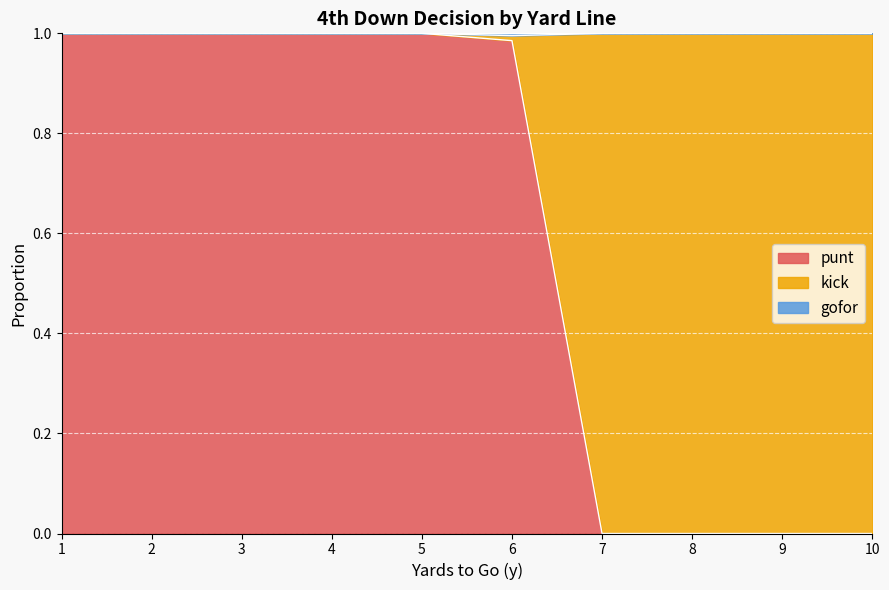

Which series has the largest range (max minus min)?

punt